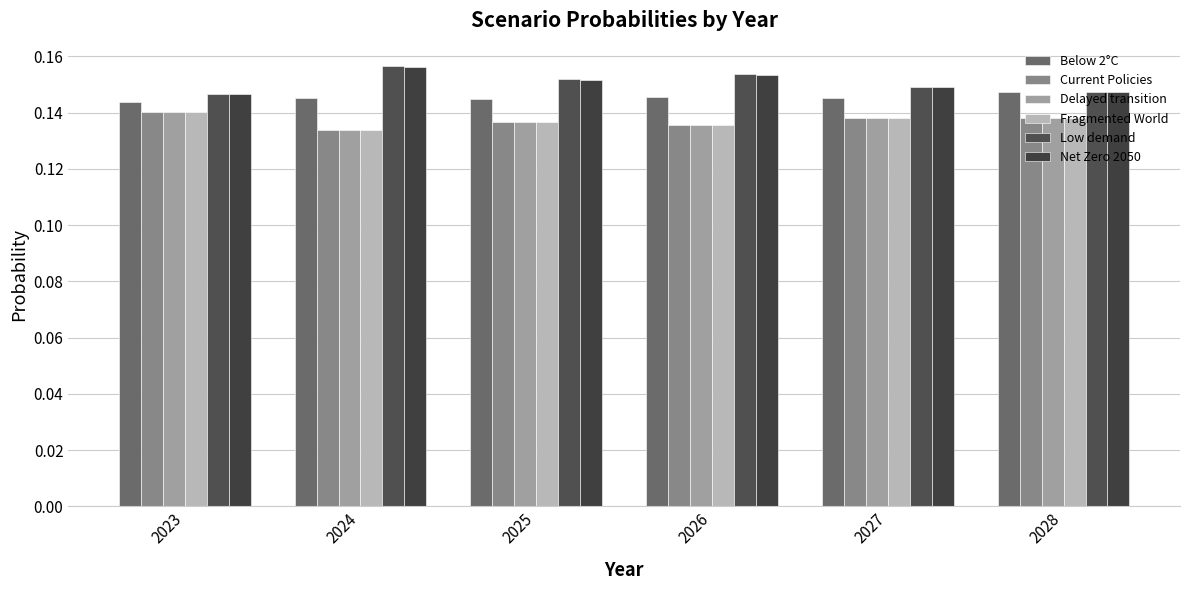

At how many categories does at least one series exceed 0?

6